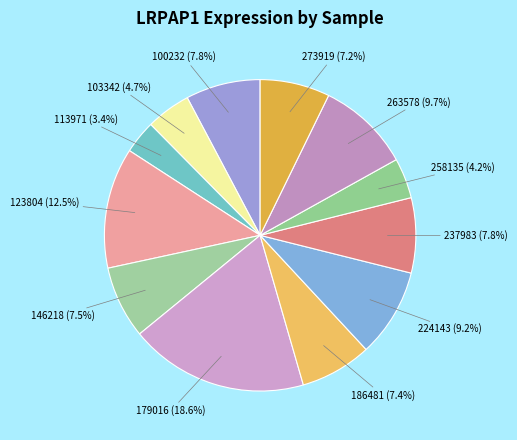

Between 186481 and 258135, which is larger?

186481